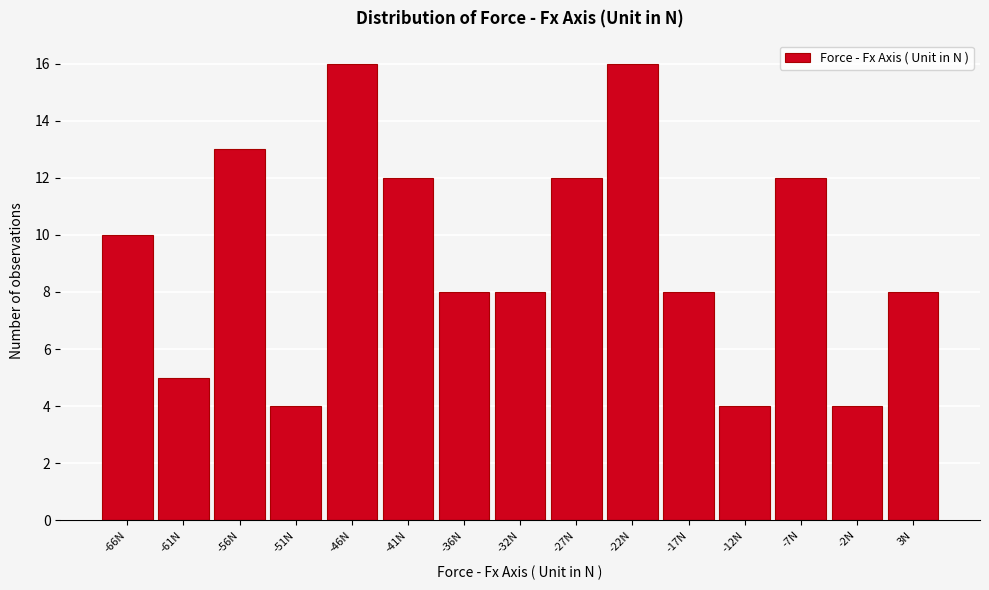

Reading left to right, list all the values displayed in this chart.

-66N=10	-61N=5	-56N=13	-51N=4	-46N=16	-41N=12	-36N=8	-32N=8	-27N=12	-22N=16	-17N=8	-12N=4	-7N=12	-2N=4	3N=8